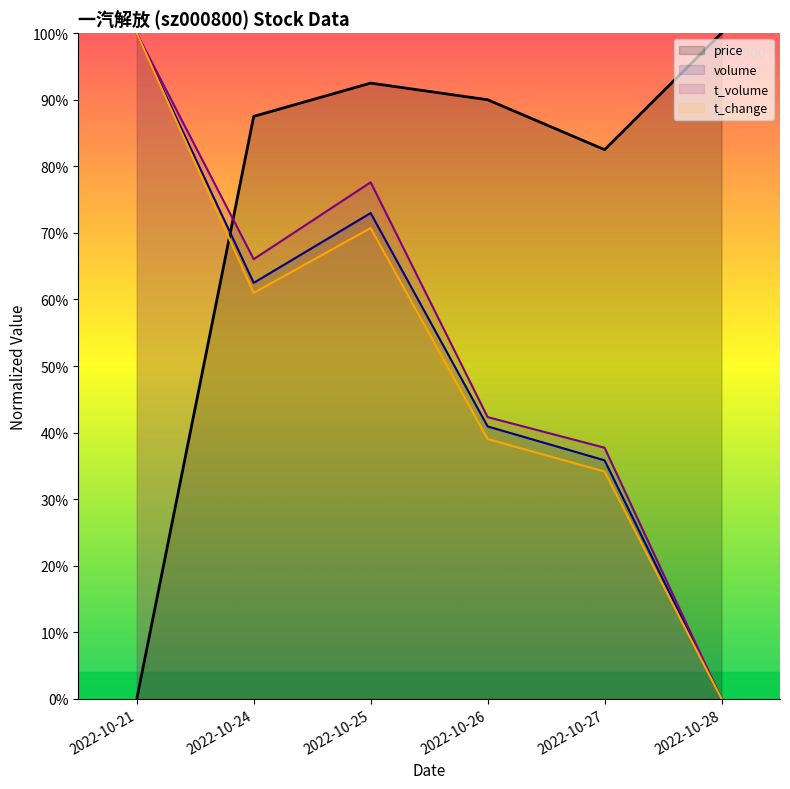

Between which two adjacent categories do t_change and price first intersect?

2022-10-21 and 2022-10-24